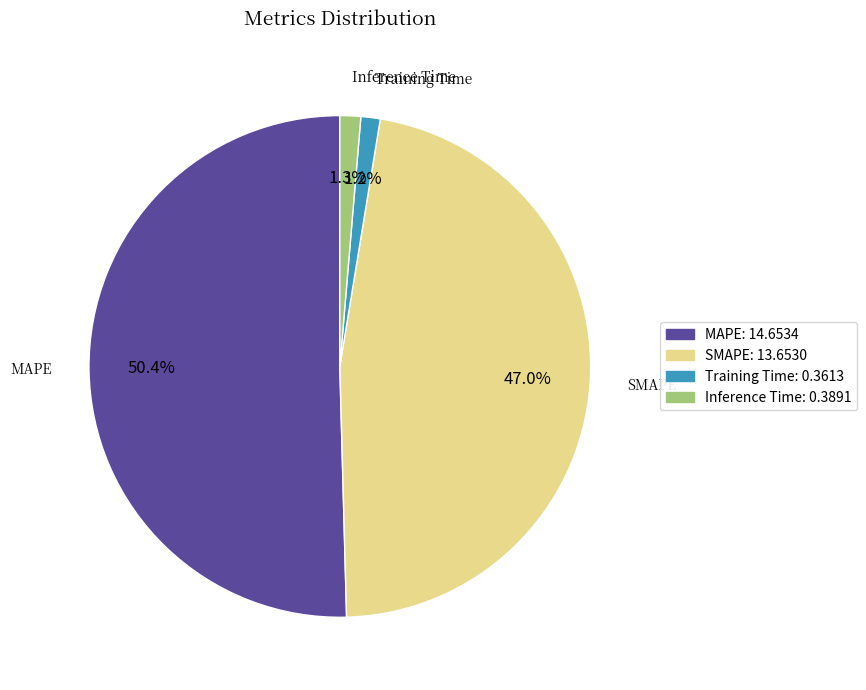

What percentage do SMAPE and Inference Time together represent?

48.3%